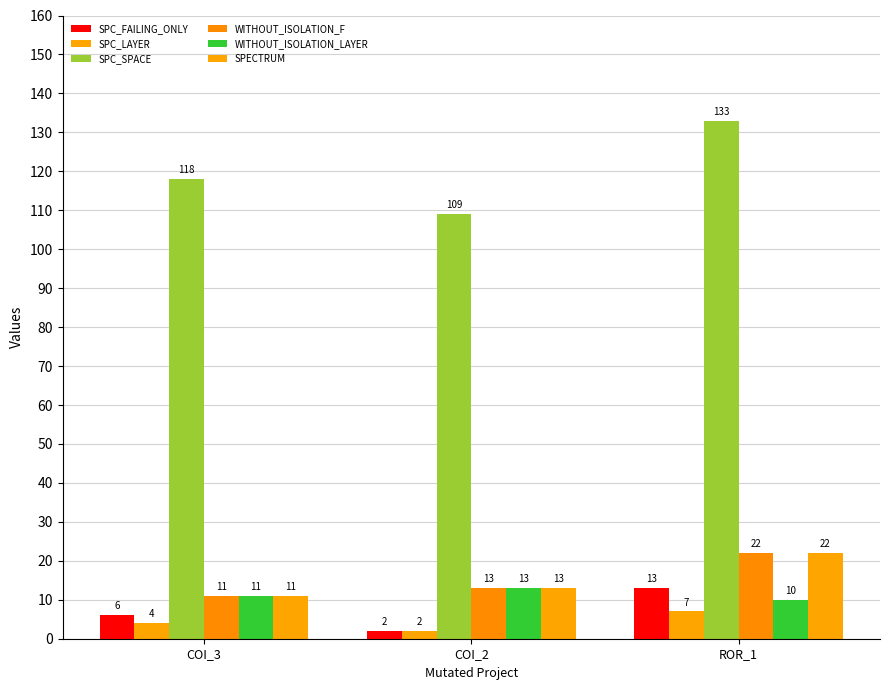

True or false: SPC_LAYER has a value of 12 at ROR_1.

False